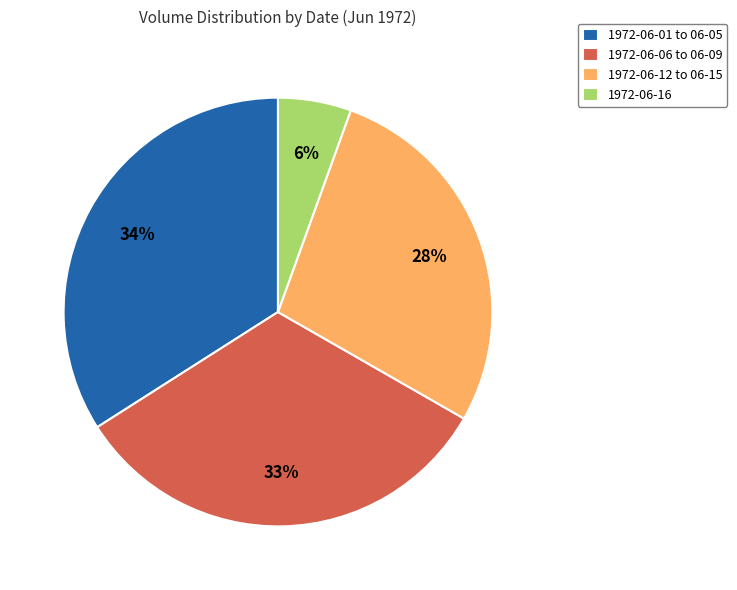

To the nearest percent, what is the average slice percentage?

25%